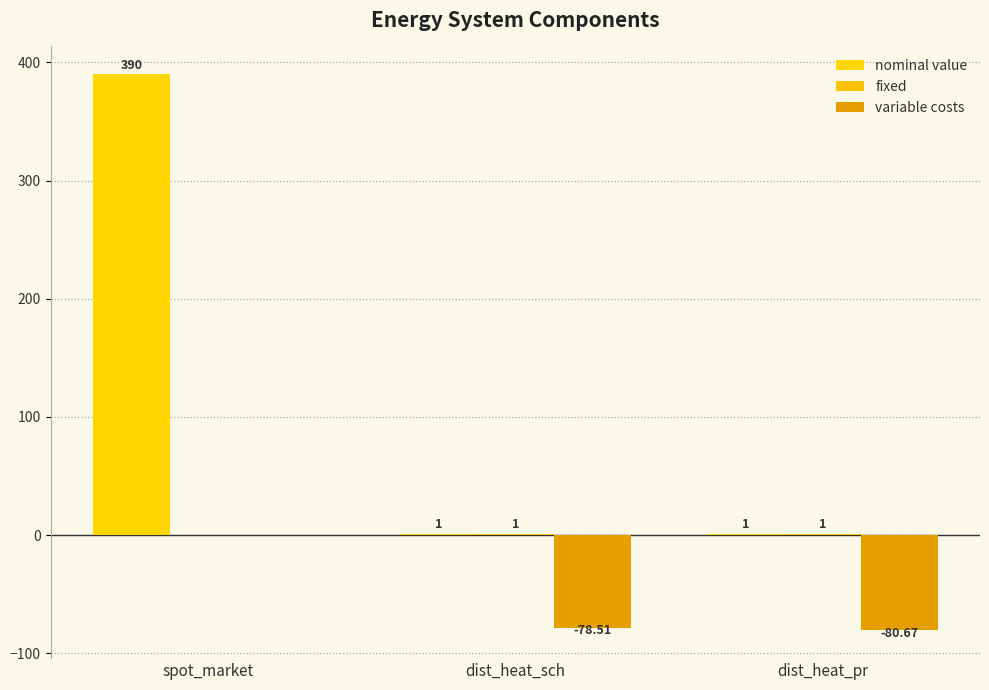

What is the difference between the highest and lowest values at dist_heat_pr?

81.7